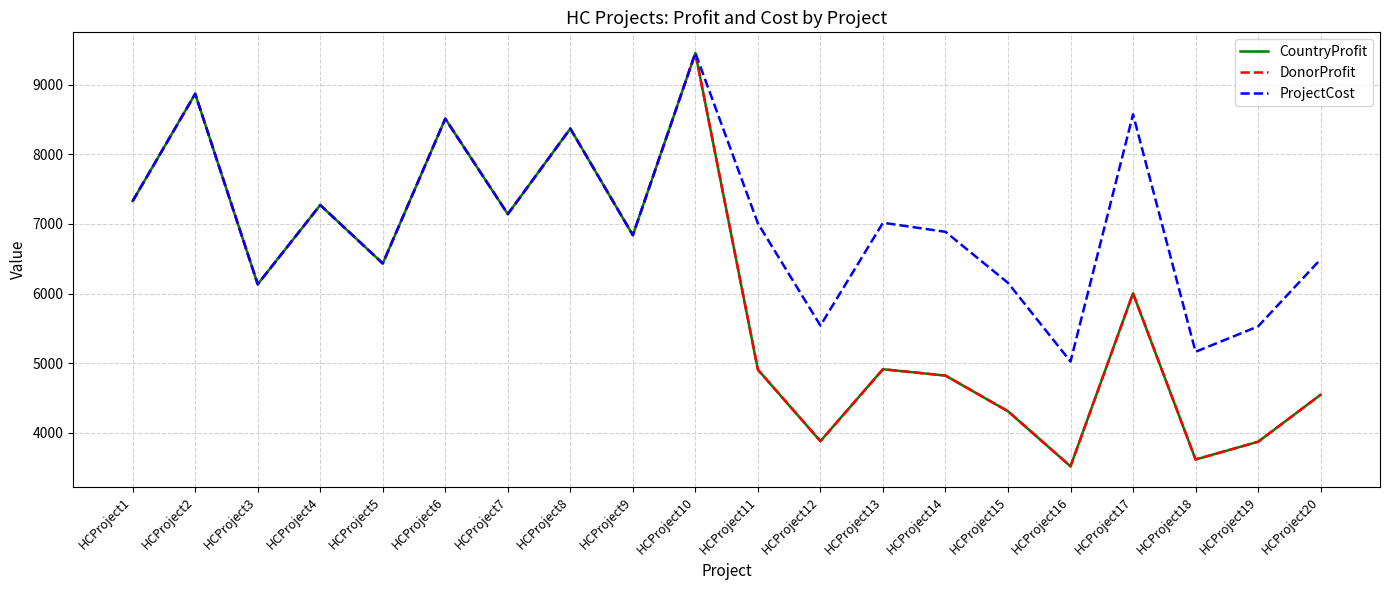

Does the chart have visible grid lines?

Yes